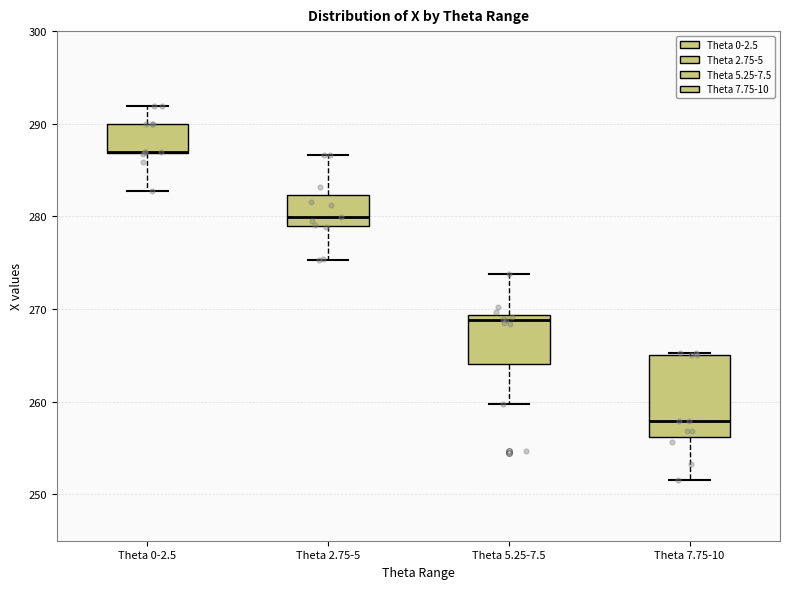

Reading left to right, transcribe this box plot: for each box, give where its median line is, the range the box spans, and where its two whiskers end, as read against the y-axis. The values are not printed on the chart, so give them approximately, as read against the axis.

Theta 0-2.5: median 287 (drawn on the box's lower edge), box 287 to 290, whiskers 283 to 292
Theta 2.75-5: median 280, box 279 to 282, whiskers 275 to 287
Theta 5.25-7.5: median 269 (just below the box's upper edge), box 264 to 269, whiskers 260 to 274
Theta 7.75-10: median 258, box 256 to 265, whiskers 252 to 265